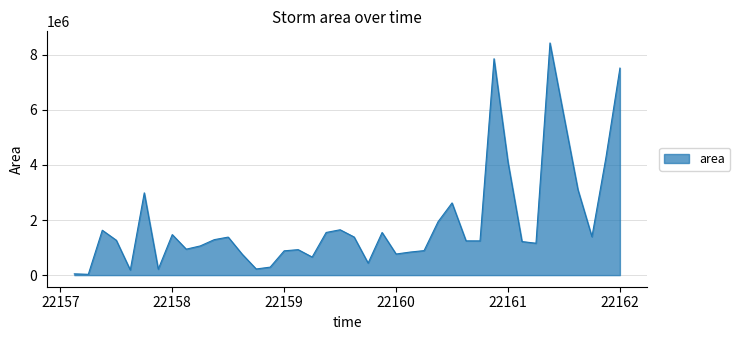

What is the difference between the maximum and minimum values?

8396875